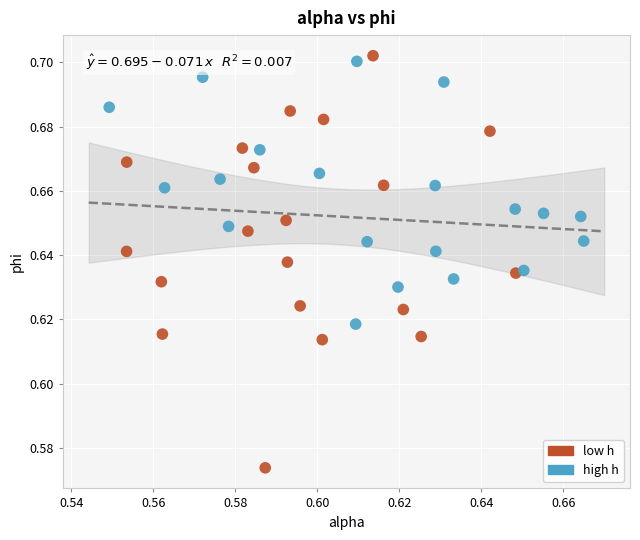

Which series has the largest Y range (max minus min)?

low h